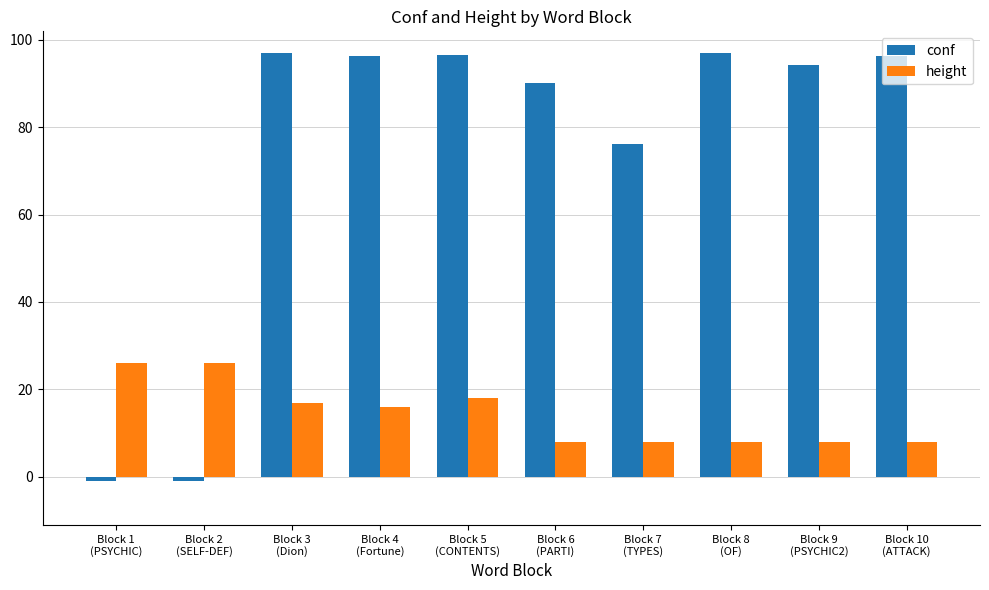

How many data points in conf are above 96?

5